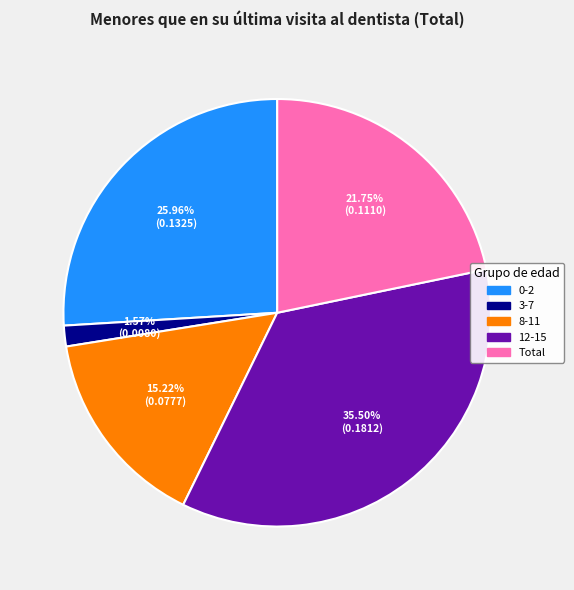

Which category has the smallest portion of the pie?

3-7